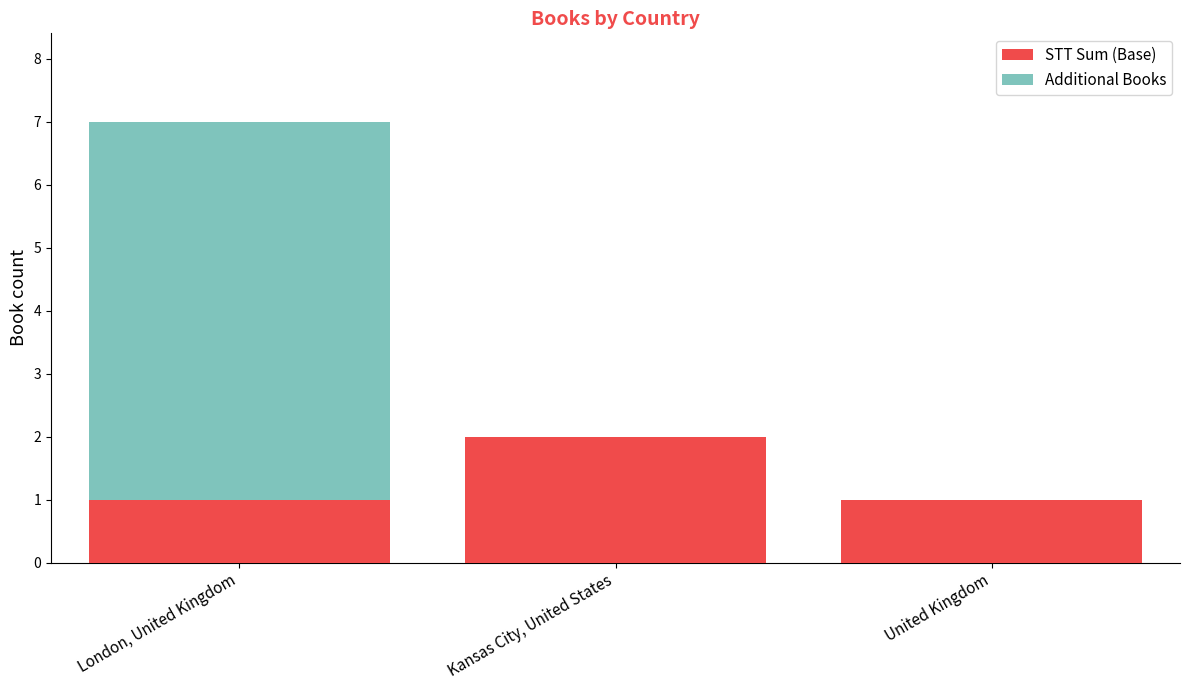

Reading left to right, what are the values for STT Sum (Base)?

London, United Kingdom=1	Kansas City, United States=2	United Kingdom=1